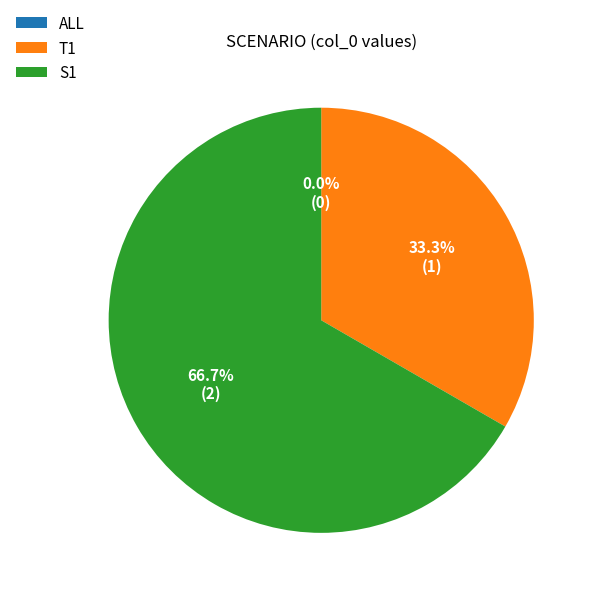

Count the number of slices in the pie.

3